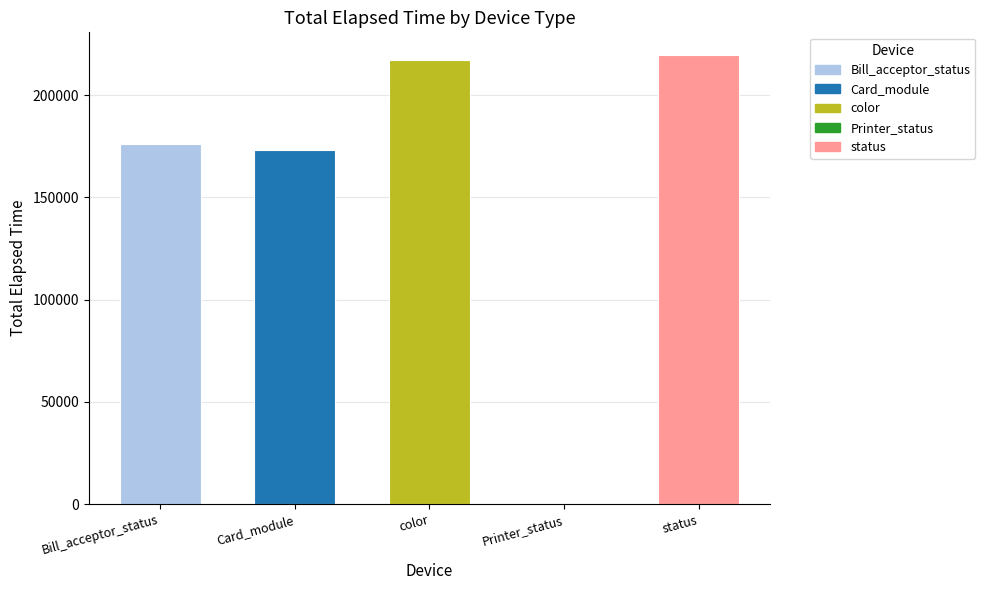

What is the sum of all values?

786497